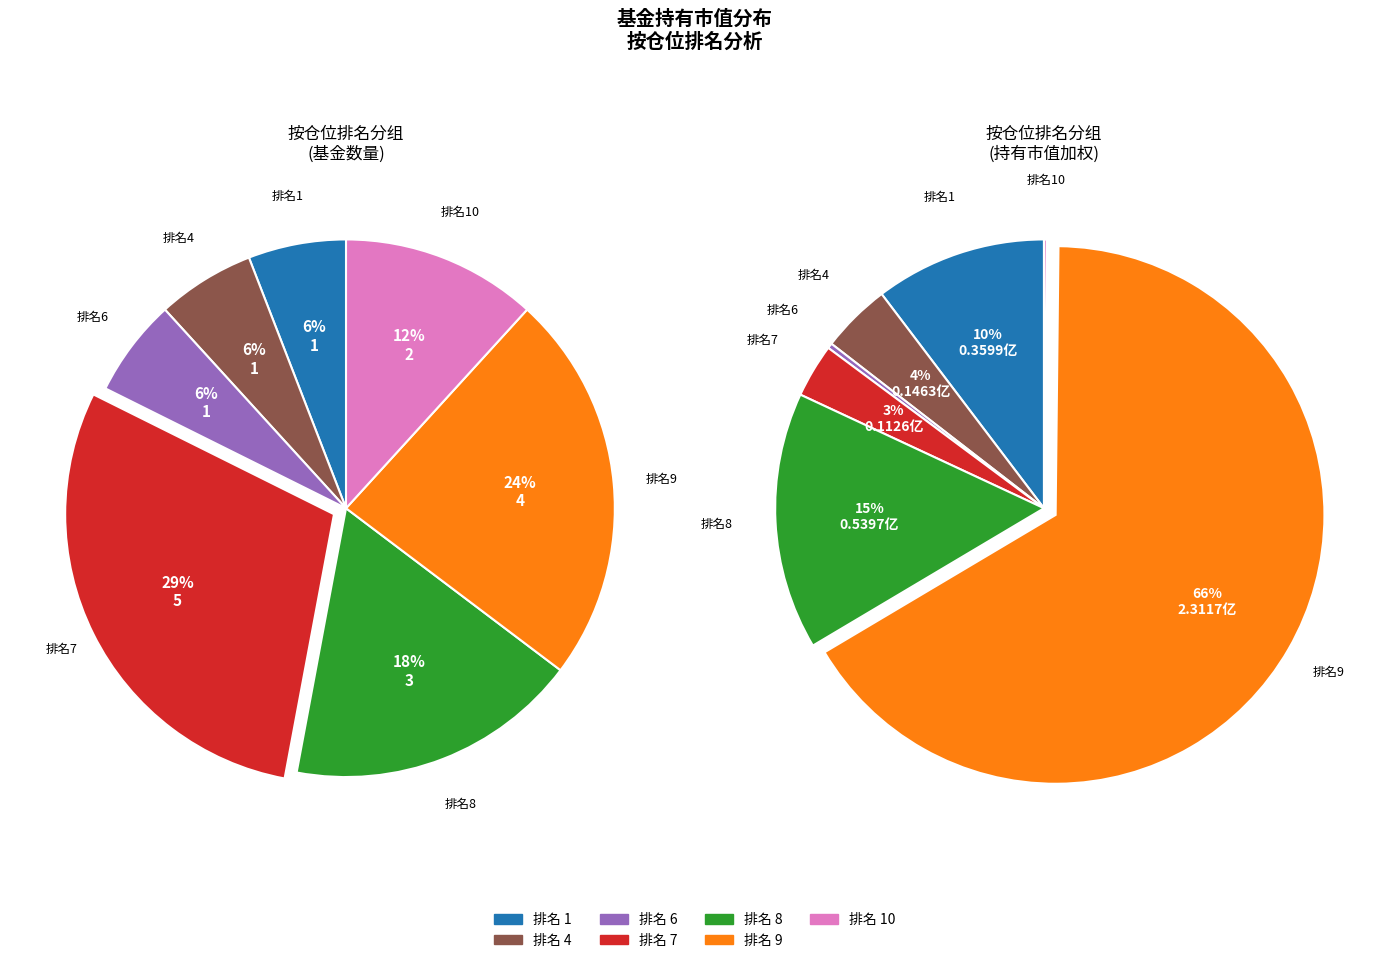

Is it true that 富国研究精选灵活配置混合 is 16% of the pie?

False